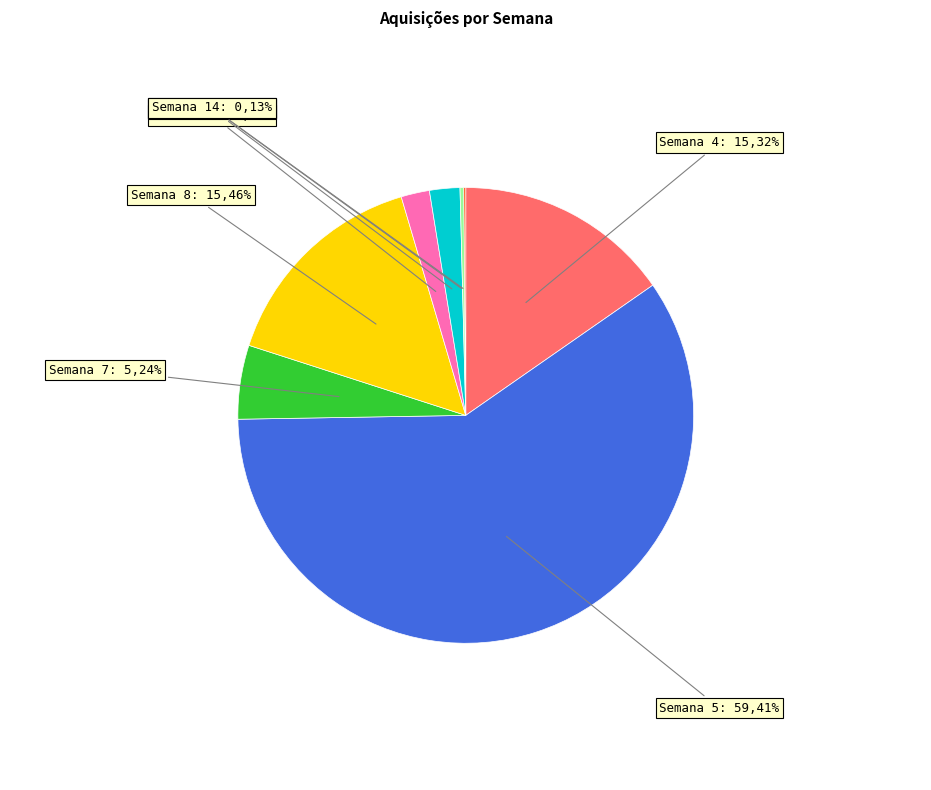

To the nearest percent, what is the average slice percentage?

12%